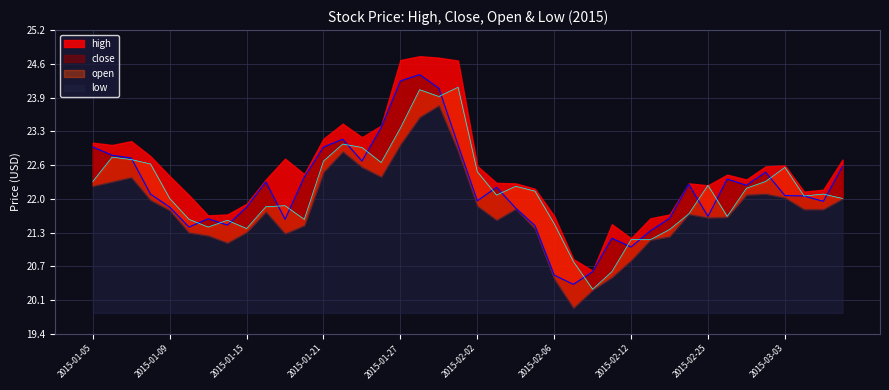

At which category does the chart reach its peak across all series?

2015-01-28